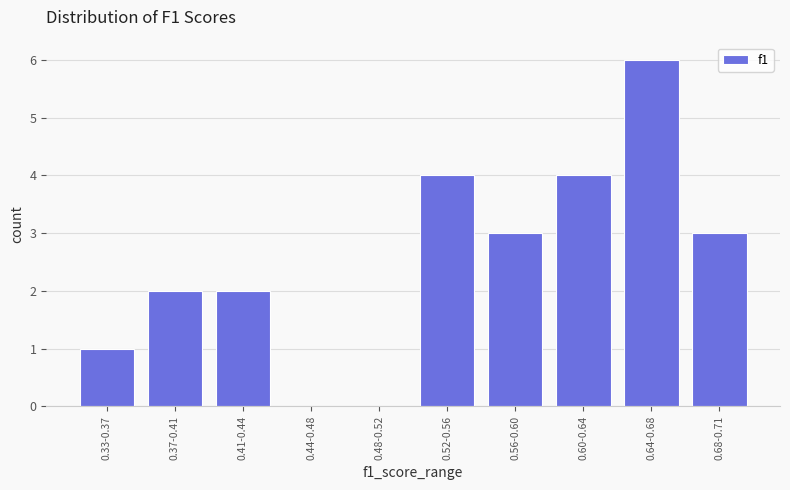

Reading left to right, list all the values displayed in this chart.

0.33-0.37=1	0.37-0.41=2	0.41-0.44=2	0.44-0.48=0	0.48-0.52=0	0.52-0.56=4	0.56-0.60=3	0.60-0.64=4	0.64-0.68=6	0.68-0.71=3